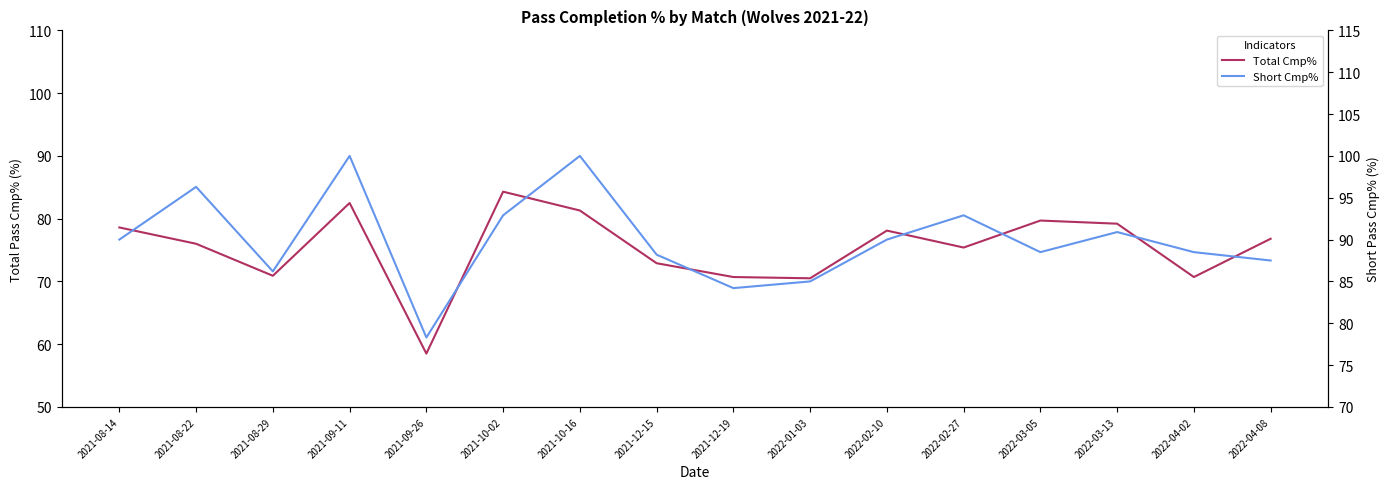

What are all the series names shown in the legend?

Total Cmp%, Short Cmp%